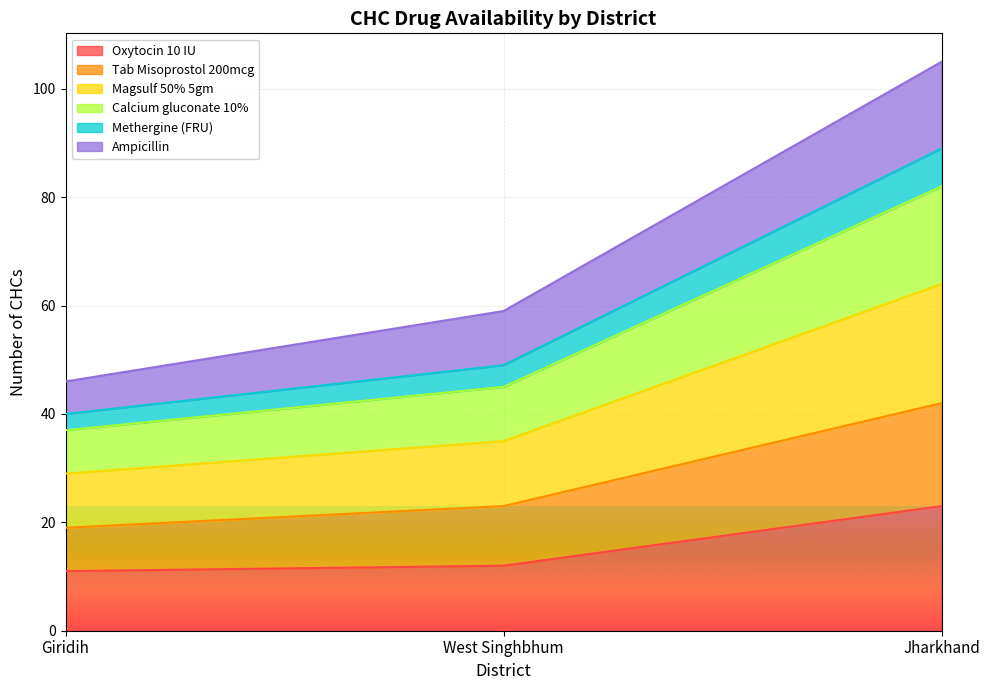

Which category has the lowest value in the Magsulf 50% 5gm series?

Giridih